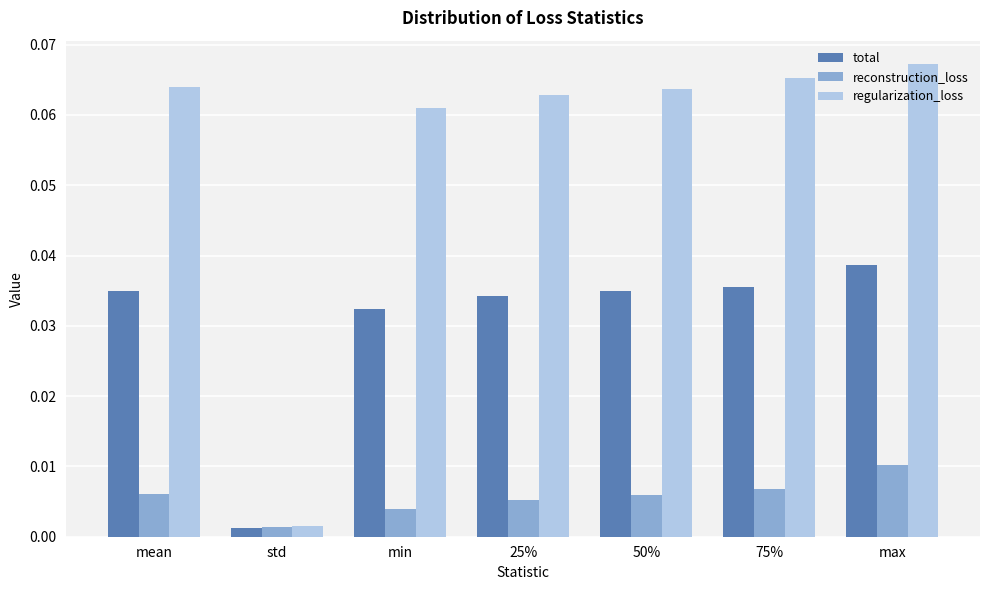

Which series changed the most between 50% and max?

reconstruction_loss